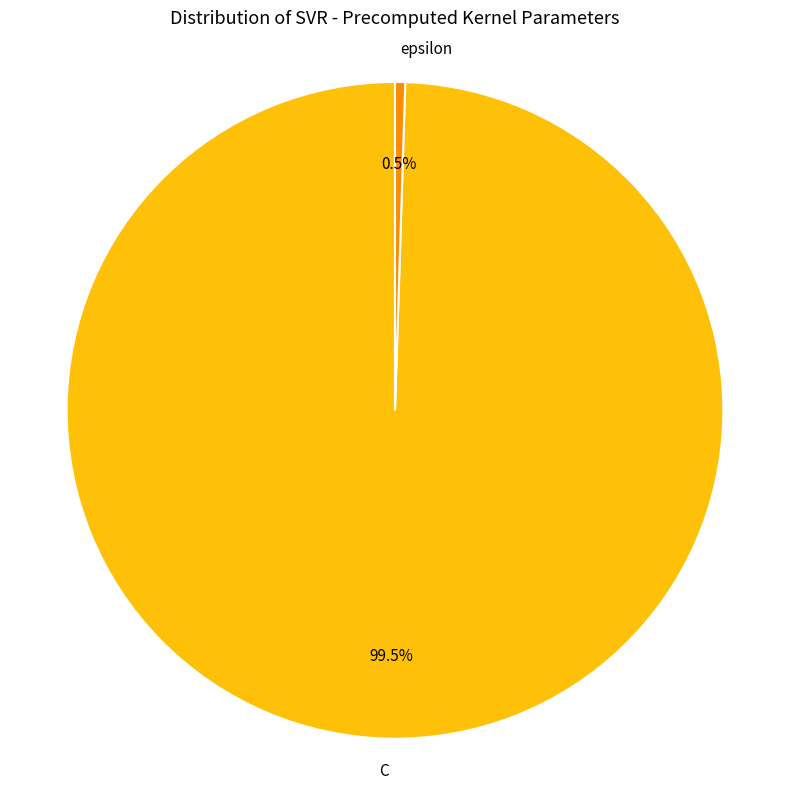

Rank the categories by value from lowest to highest.

epsilon, C